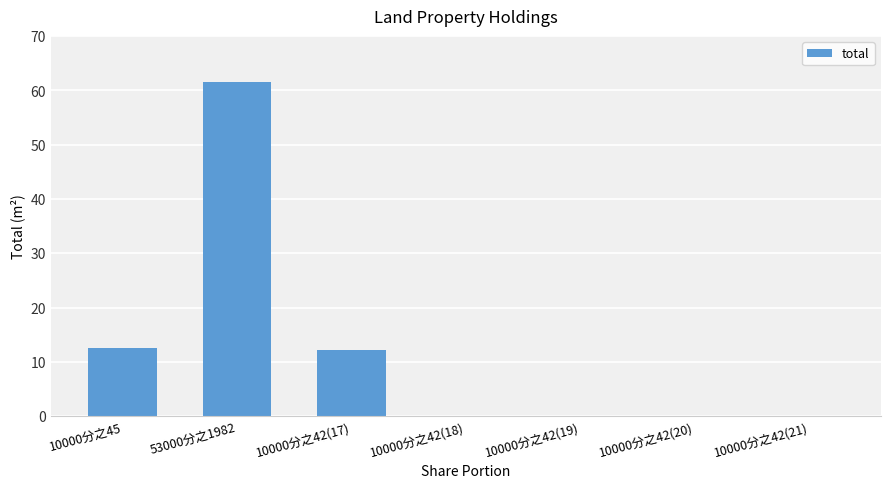

The chart shows a value of 0.0 at 10000分之42(18). True or false?

True